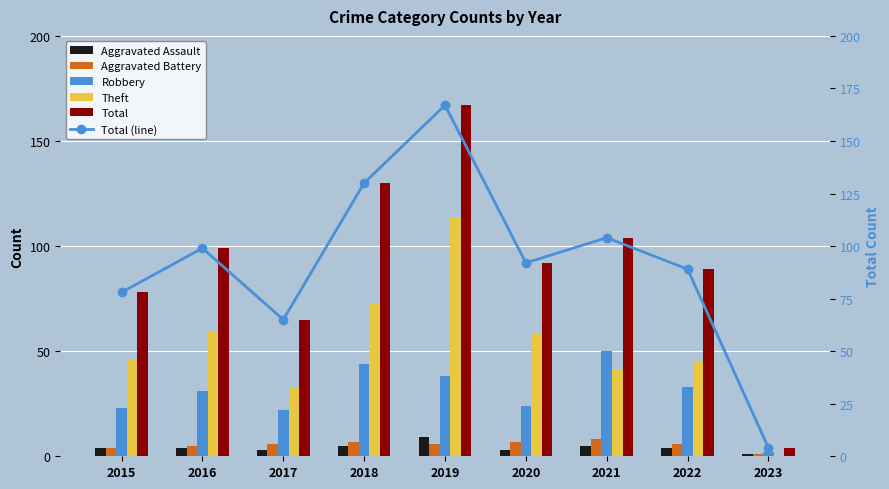

What is the average value of the Aggravated Assault series?

4